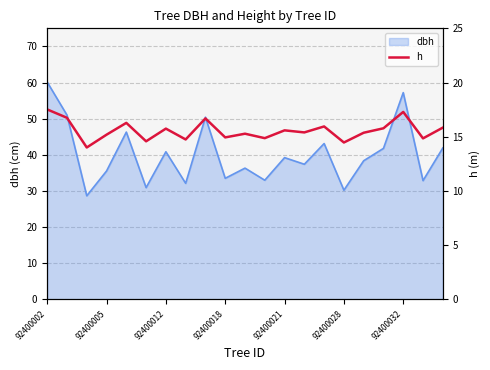

Count the number of values greater than 15.

14